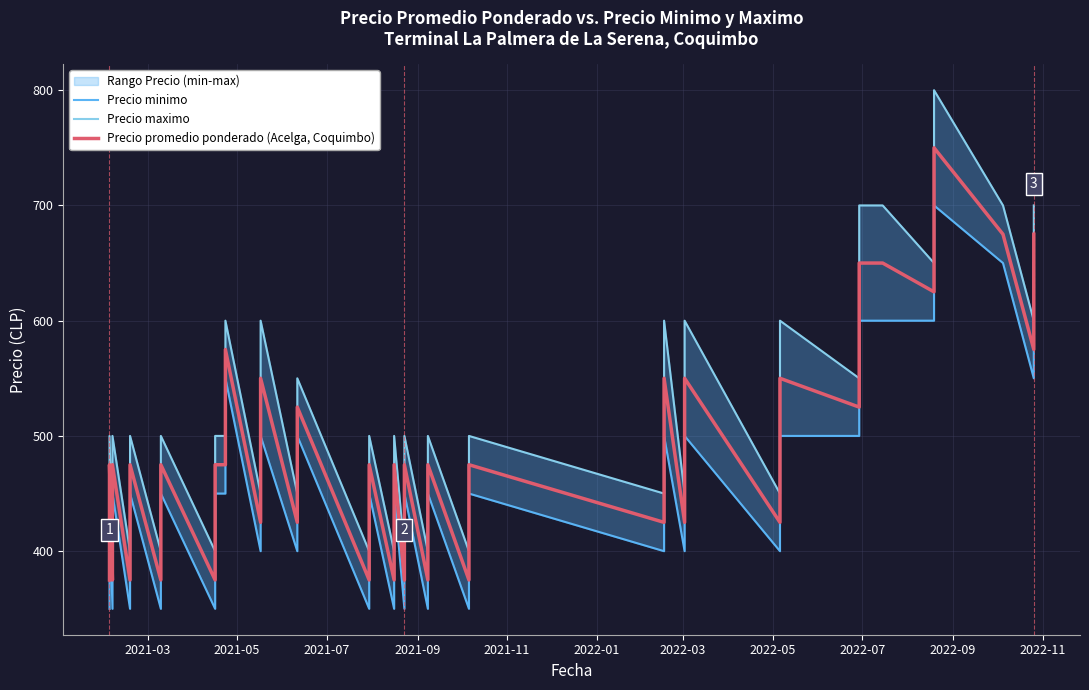

Which series has the largest total across all categories?

Precio maximo